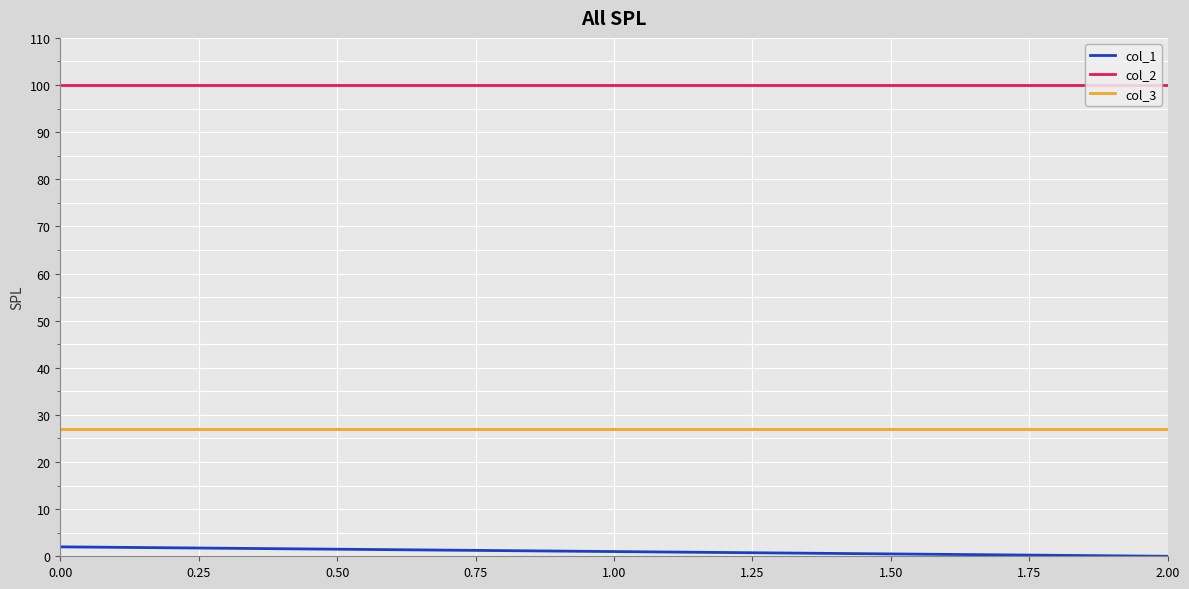

What is the average value of the col_3 series?

27